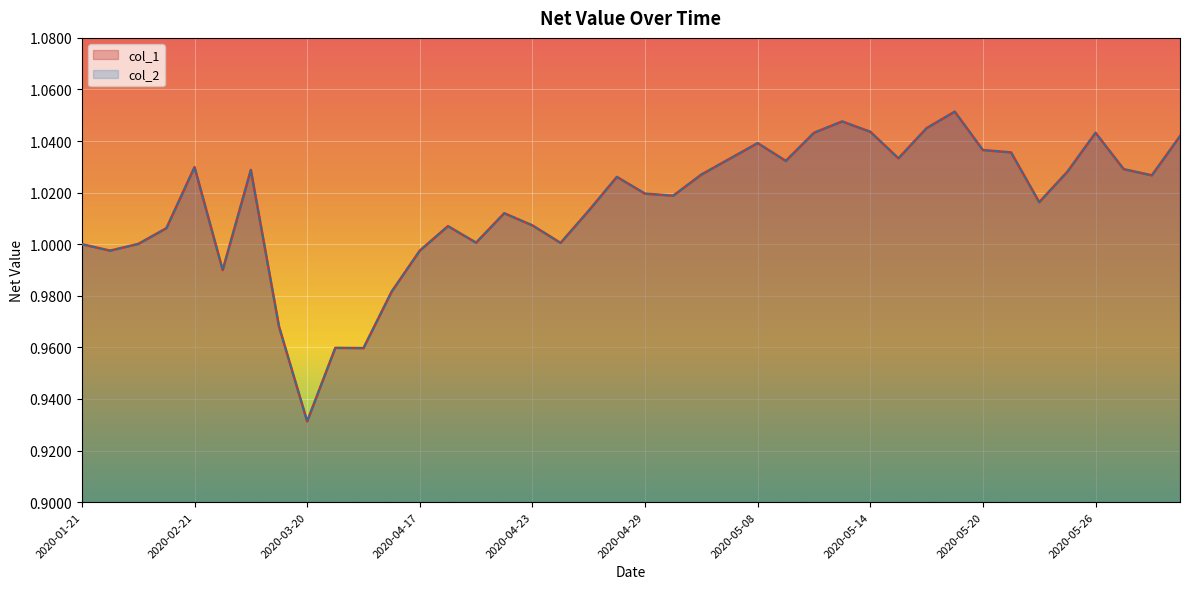

Which has a higher value, 2020-05-28 or 2020-05-19?

2020-05-19